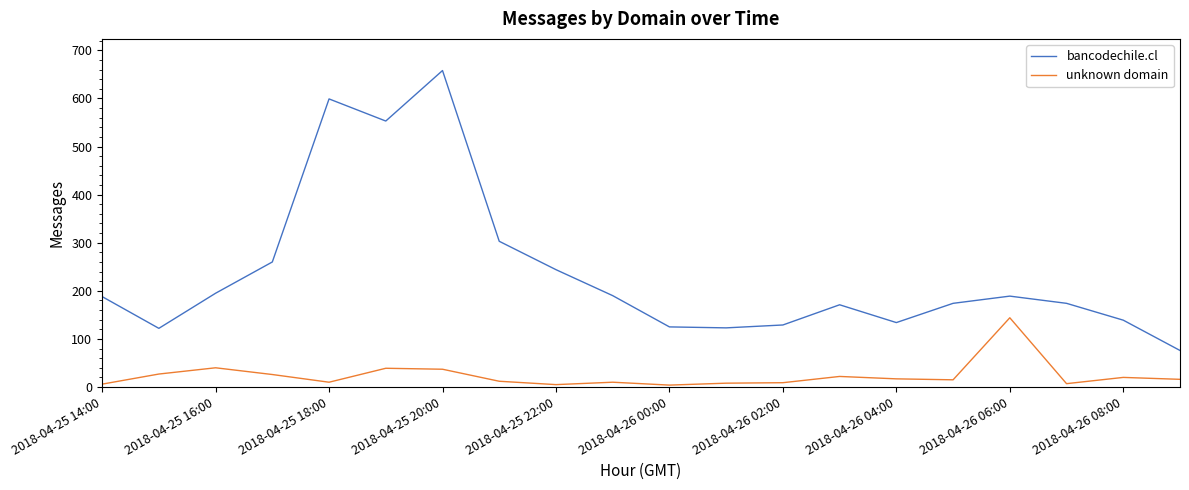

Rank the series by their average value, from highest to lowest.

bancodechile.cl, unknown domain